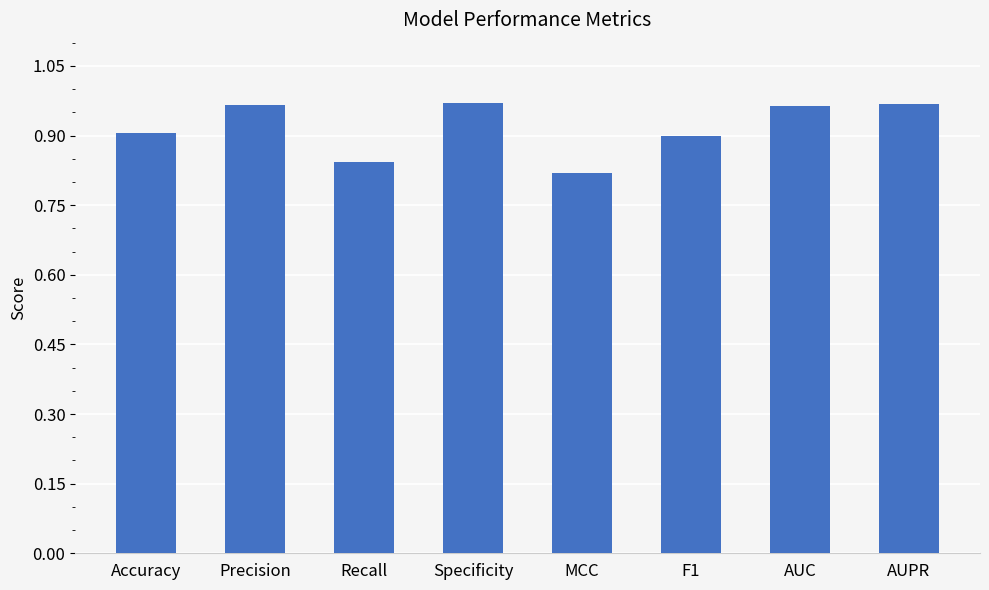

Between MCC and Recall, which is larger?

Recall